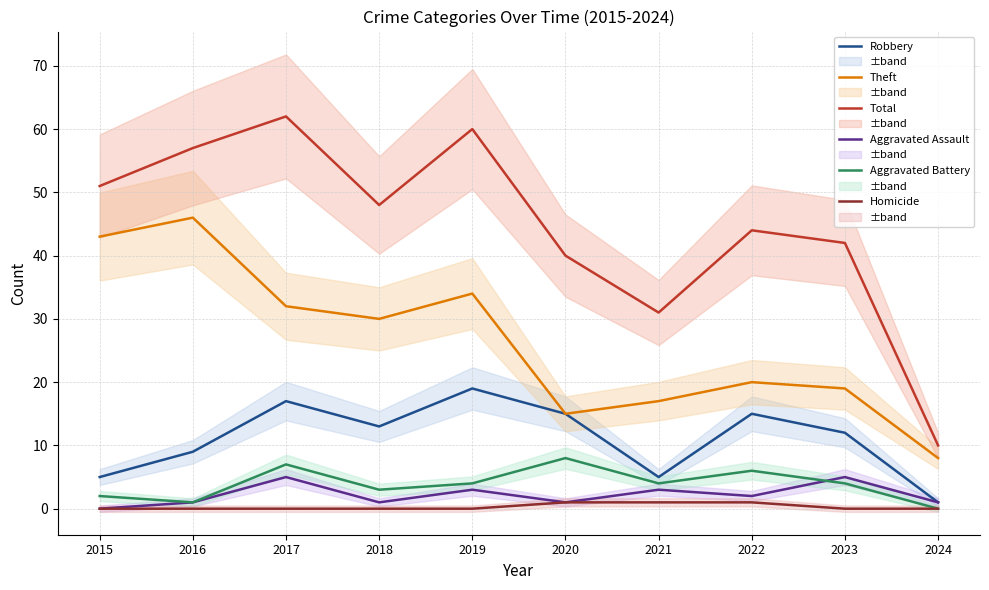

How many data points does each series have?

10